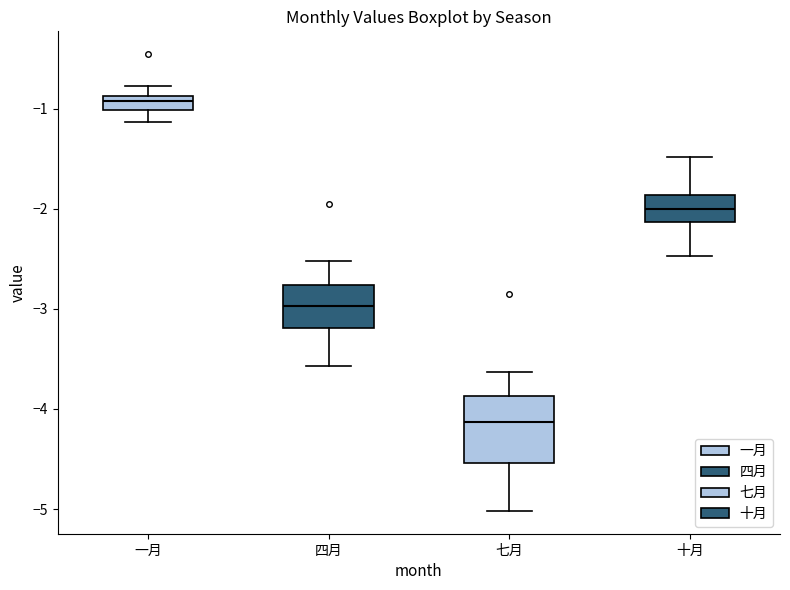

Which box's median line is the lowest?

七月